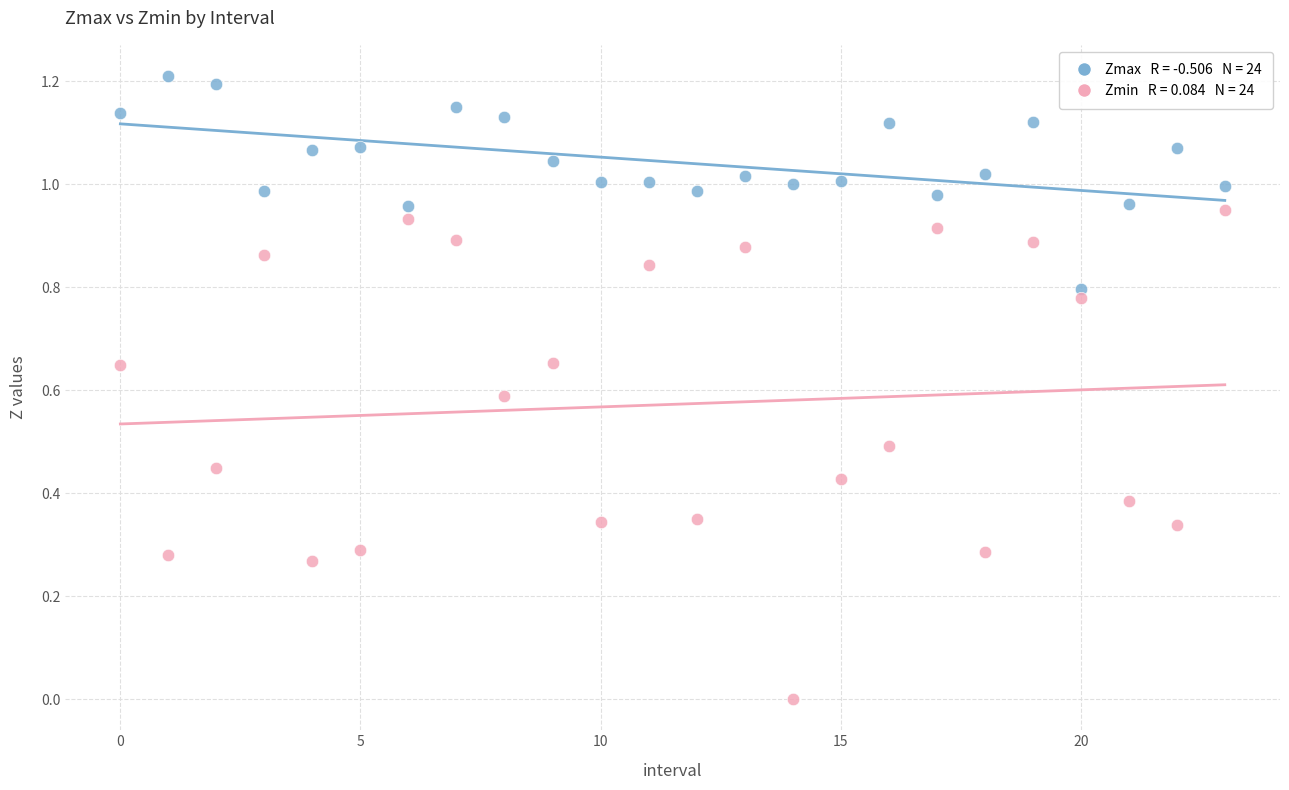

How many points are shown in the scatter plot?

48